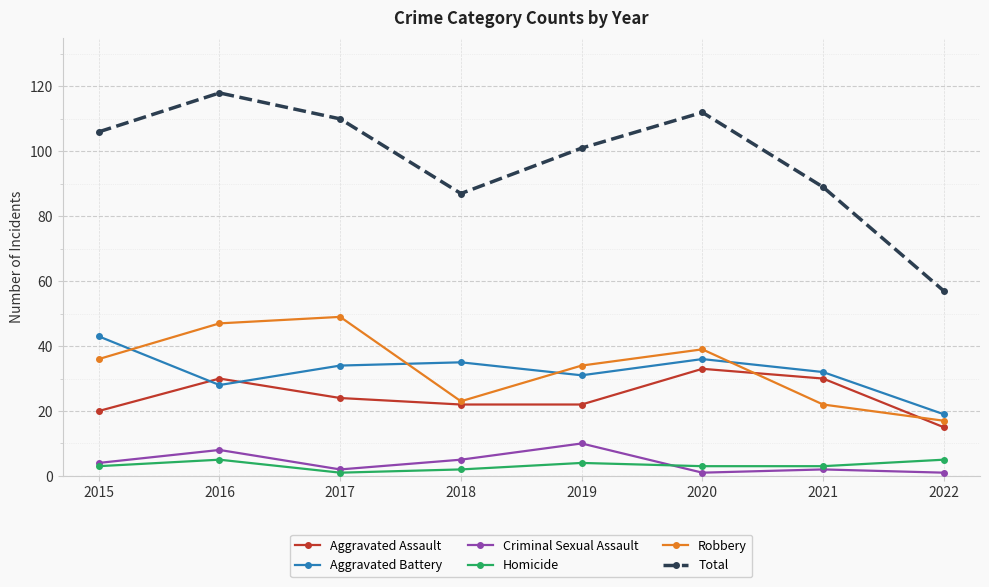

Where is the first local minimum for Robbery?

2018